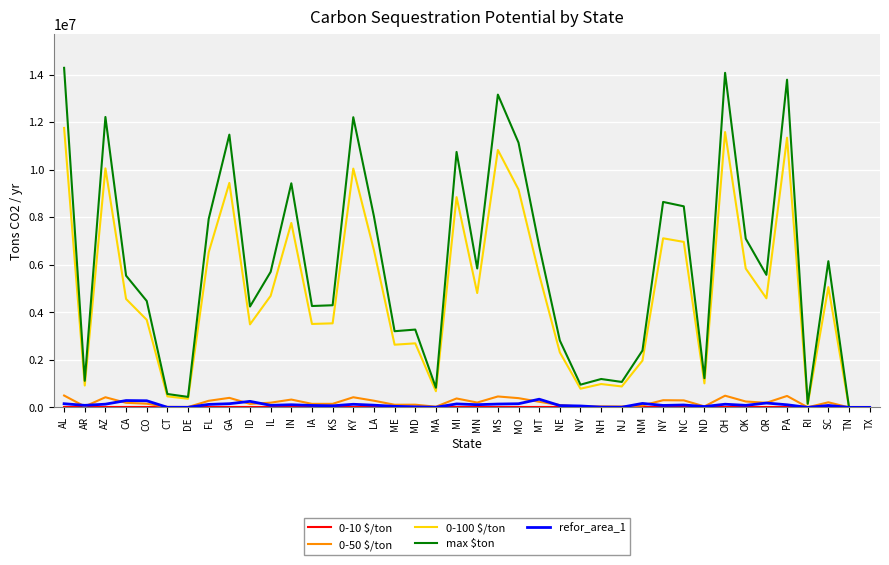

Is the value of refor_area_1 at KY greater than the value of max $ton at MA?

No